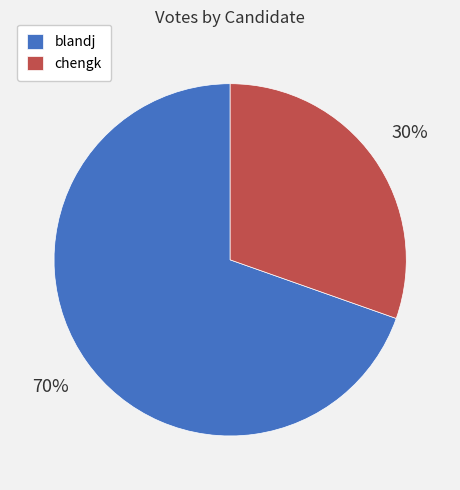

How many segments does this pie chart have?

2